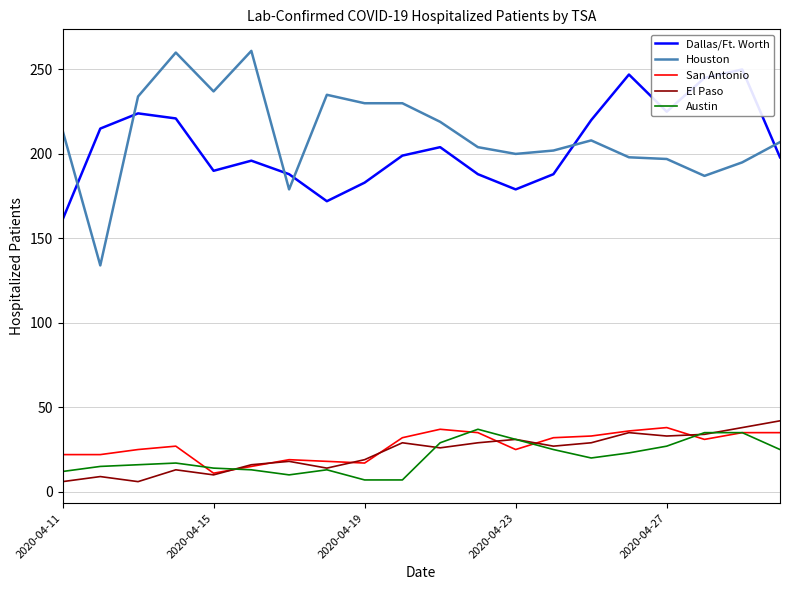

In Dallas/Ft. Worth, how many points are lower than both neighbors (excluding endpoints)?

4